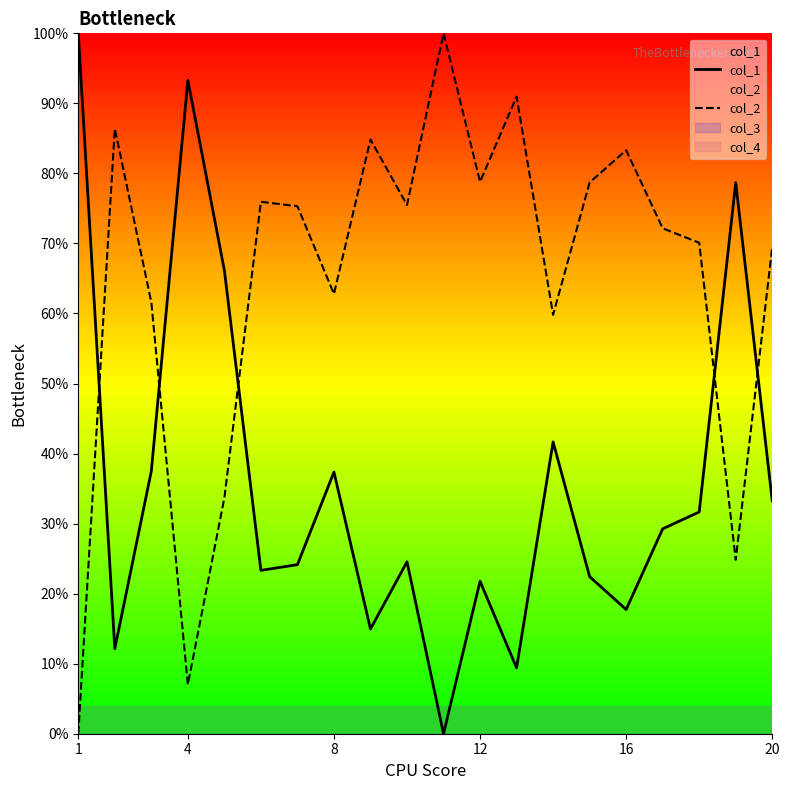

How many data points in col_2 are less than 75?

10